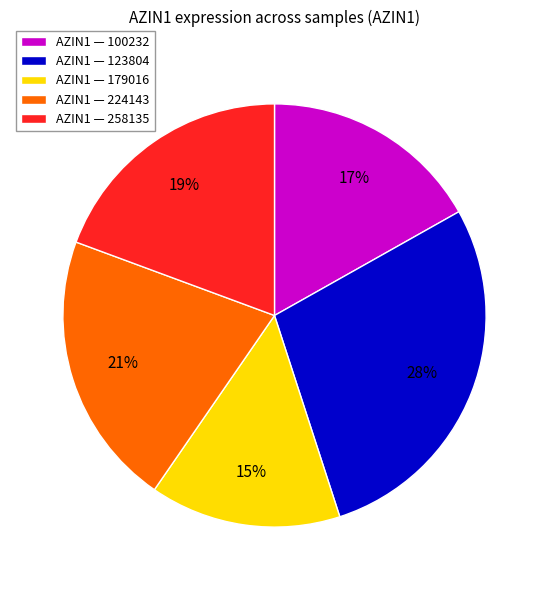

Between AZIN1 — 100232 and AZIN1 — 123804, which is larger?

AZIN1 — 123804